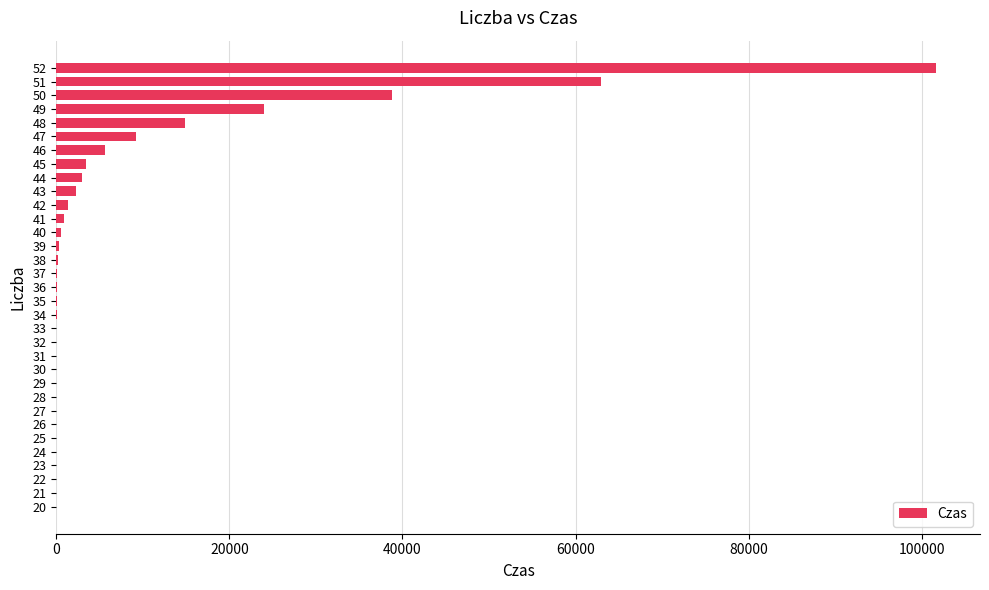

Is it true that the value at 20 is 0?

True